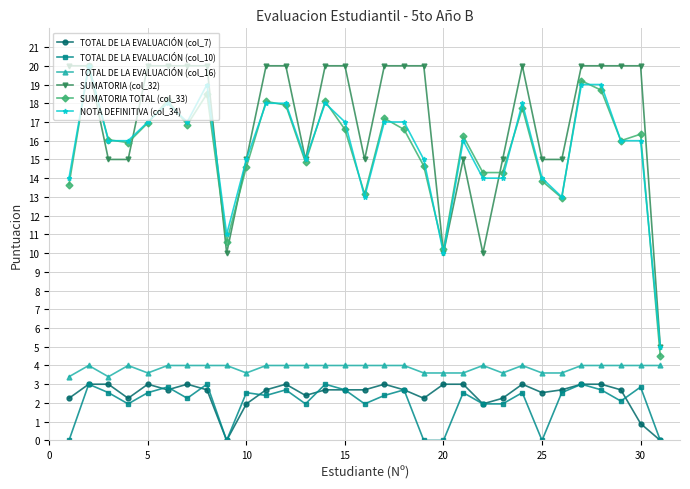

How many series are shown in this chart?

6